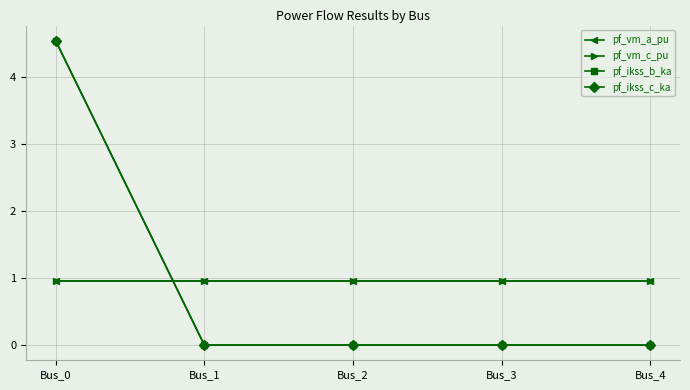

Does the chart have visible grid lines?

Yes